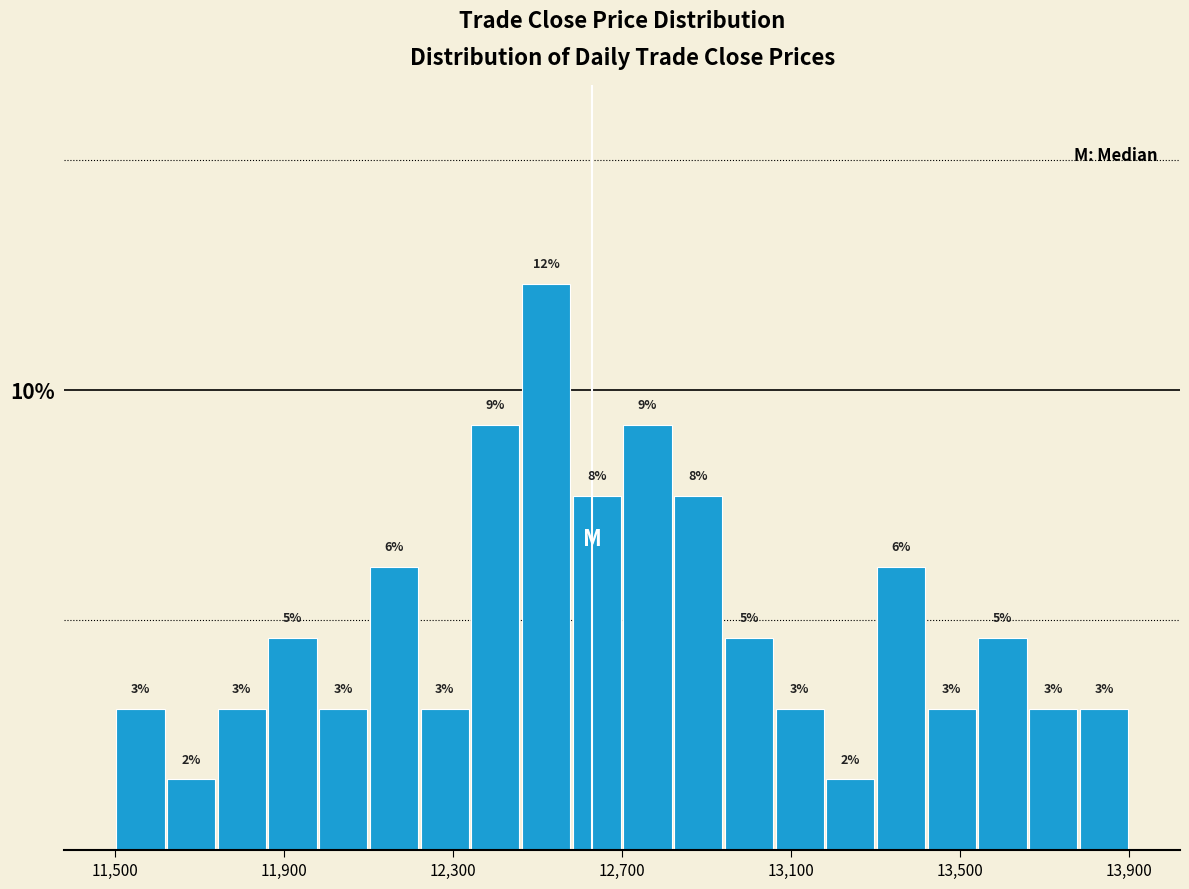

Around what value on the x-axis is the tallest bar? Give the approximate position of its centre, as read against the axis.

12500